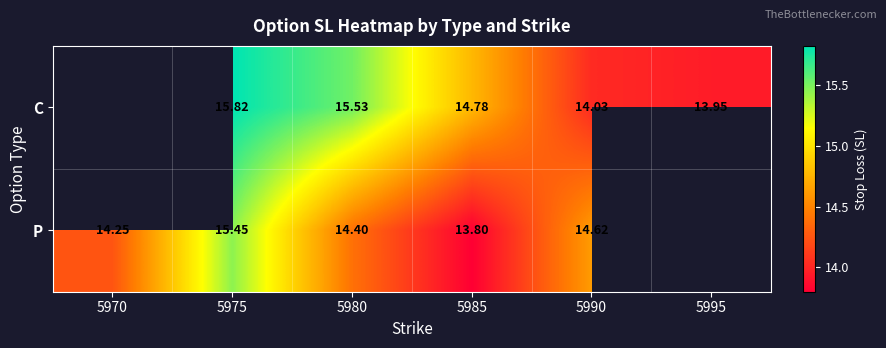

At 5975, list the series in order from smallest to largest.

P, C